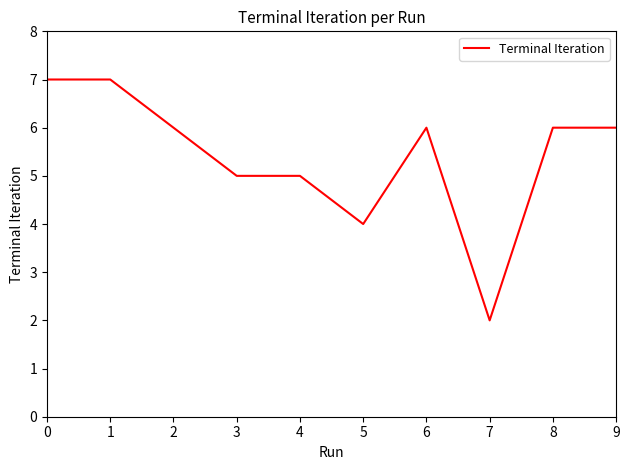

At which category does the chart reach its minimum across all series?

7